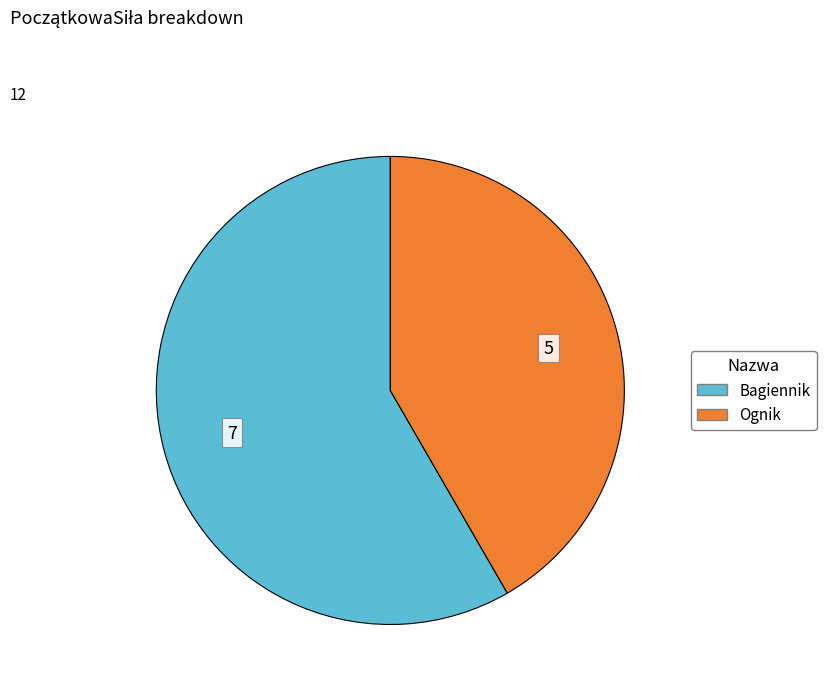

Is there a majority slice in this chart?

Yes